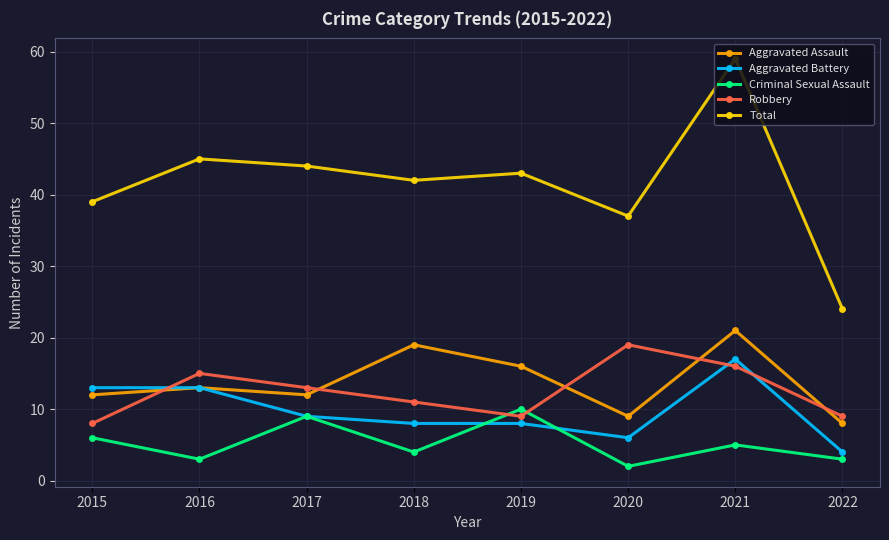

What is the smallest value displayed?

2